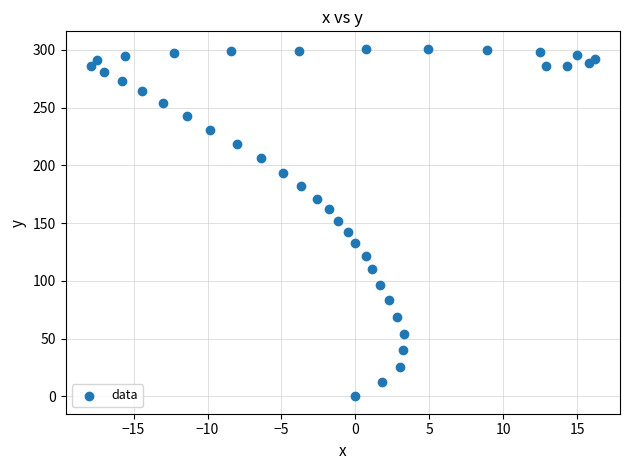

What is the range of Y values (max minus min)?

301.0